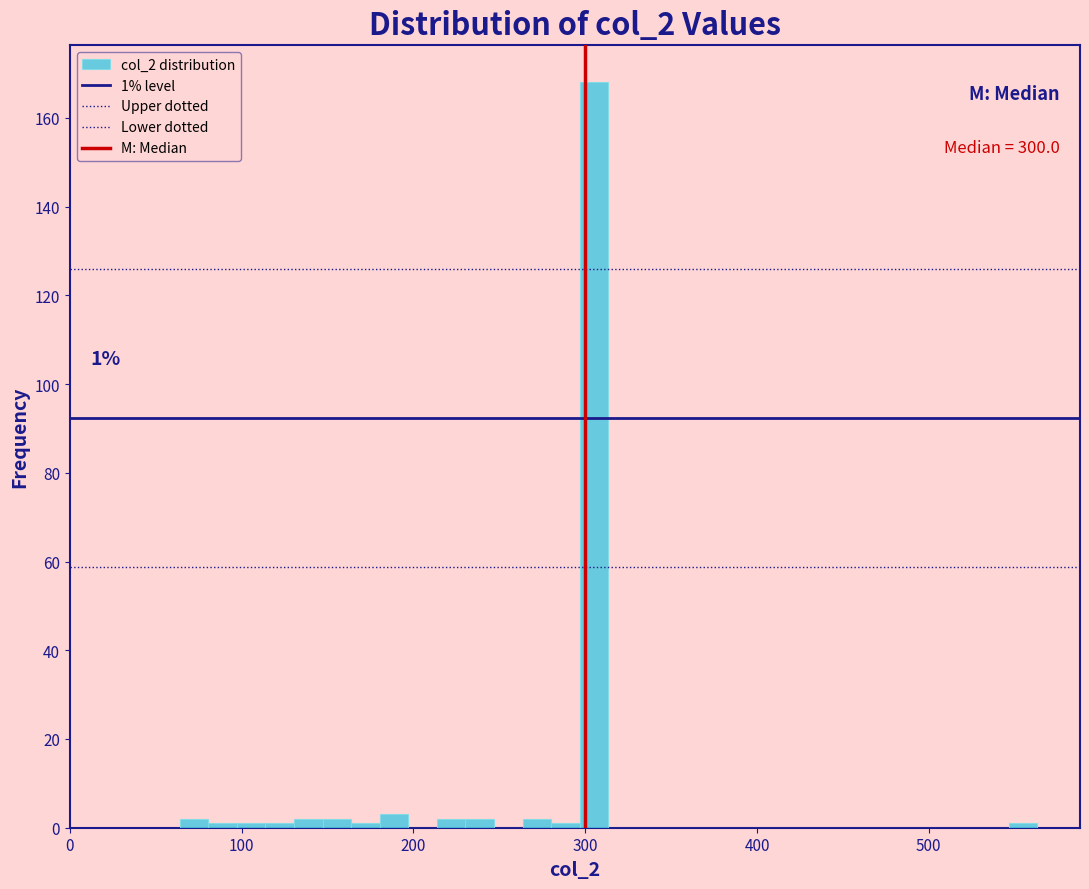

Read against the x-axis, roughly where is the centre of the tallest bar?

310